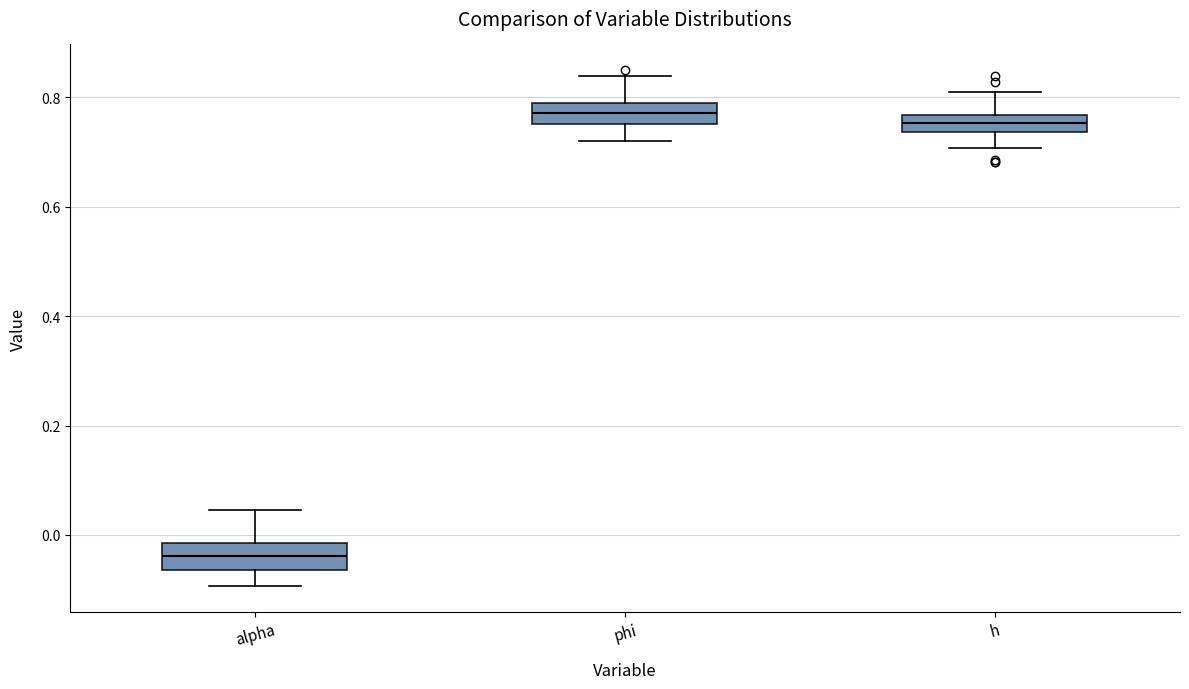

Where does the upper whisker of the box for h end on the y-axis? The values are not printed on the chart, so give them approximately, as read against the axis.

0.80